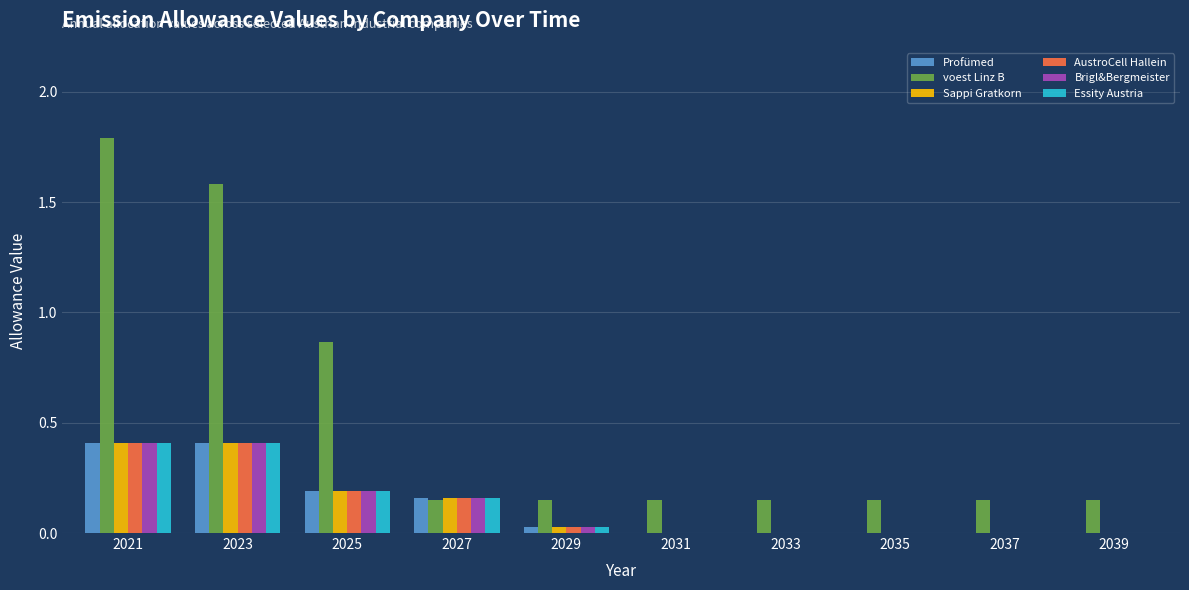

What is the sum of all Brigl&Bergmeister values?

1.2